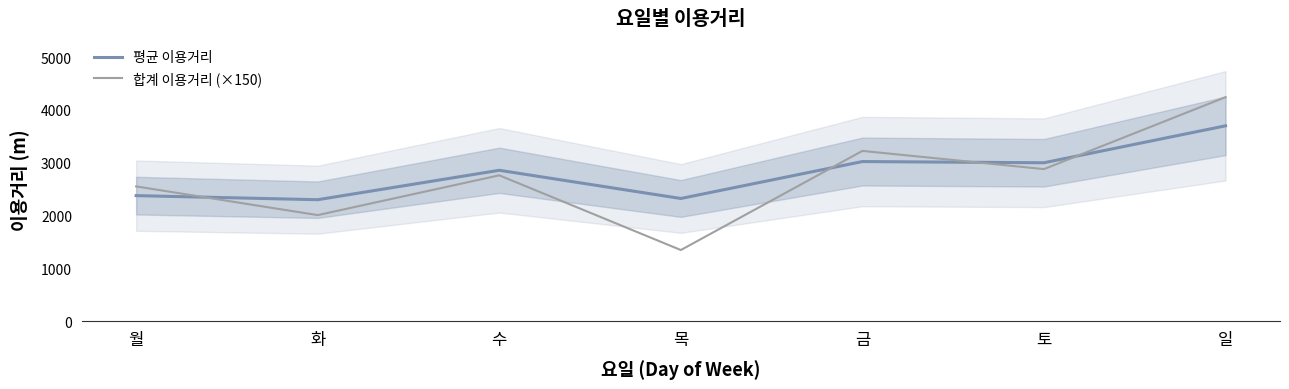

Where is the first local maximum for 평균 이용거리?

수